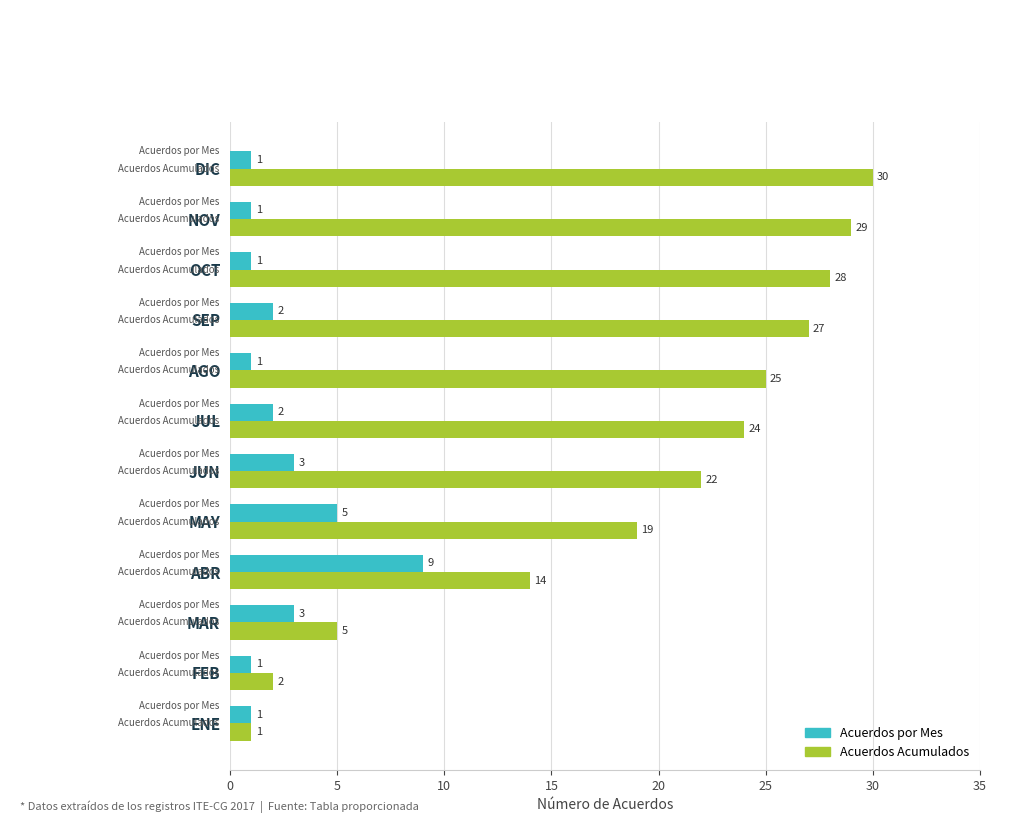

What is the minimum value for Acuerdos por Mes?

1